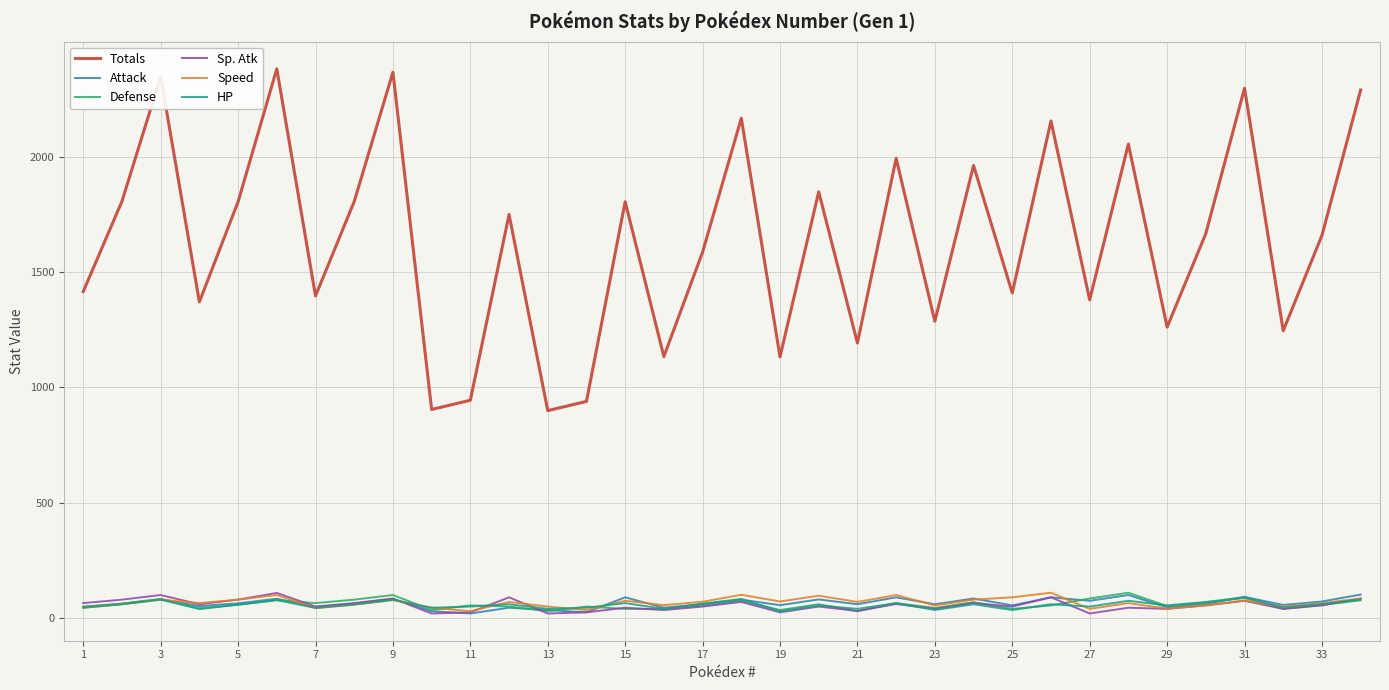

Which series has the widest spread of values?

Totals